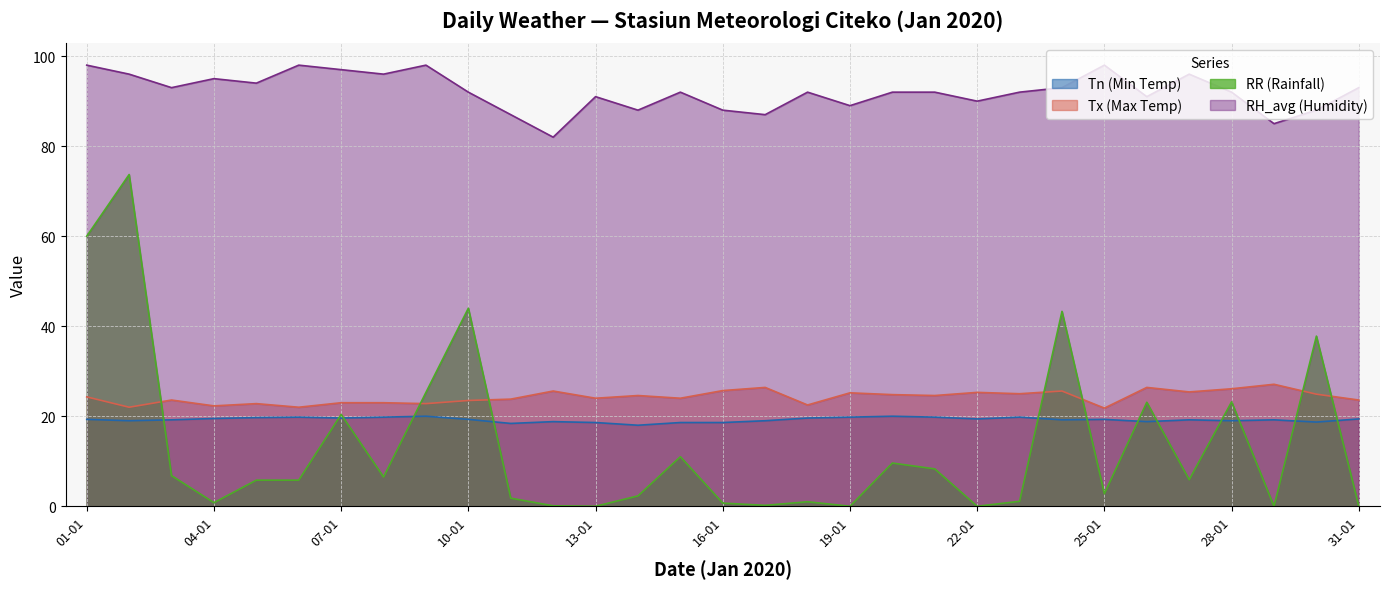

Reading left to right, transcribe all the data shown in this chart.

Tn (Min Temp): 19.3	19.0	19.2	19.5	19.7	19.8	19.6	19.8	20.0	19.3	18.4	18.8	18.6	18.0	18.6	18.6	19.0	19.6	19.8	20.0	19.8	19.4	19.8	19.2	19.3	18.8	19.2	19.0	19.2	18.7	19.4
Tx (Max Temp): 24.3	22.0	23.6	22.3	22.8	22.0	23.0	23.0	22.8	23.5	23.8	25.6	24.0	24.6	24.0	25.7	26.4	22.5	25.2	24.8	24.6	25.3	25.0	25.6	21.8	26.4	25.4	26.1	27.1	24.9	23.6
RR (Rainfall): 60.0	73.7	6.8	0.8	5.8	5.8	20.4	6.5	25.3	44.0	1.8	0.1	0.0	2.3	11.0	0.7	0.2	1.0	0.0	9.6	8.3	0.0	1.1	43.3	2.8	23.1	5.9	23.2	0.0	37.8	0.0
RH_avg (Humidity): 98.0	96.0	93.0	95.0	94.0	98.0	97.0	96.0	98.0	92.0	87.0	82.0	91.0	88.0	92.0	88.0	87.0	92.0	89.0	92.0	92.0	90.0	92.0	93.0	98.0	91.0	96.0	92.0	85.0	88.0	93.0